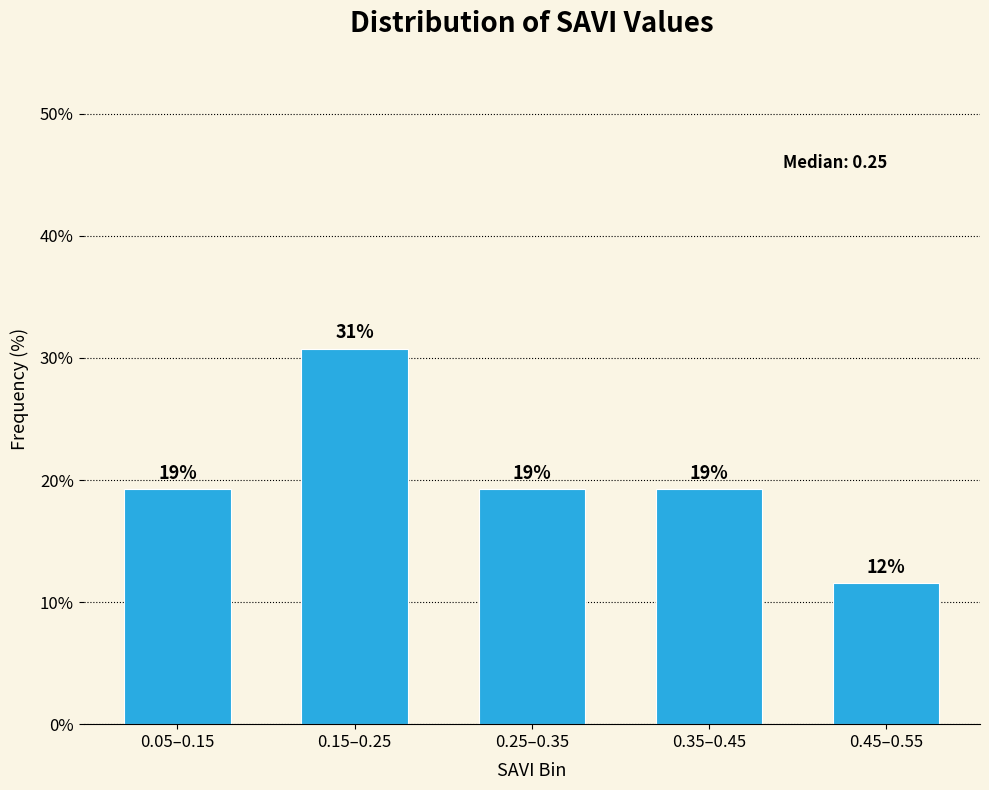

Does the chart contain any negative values?

No